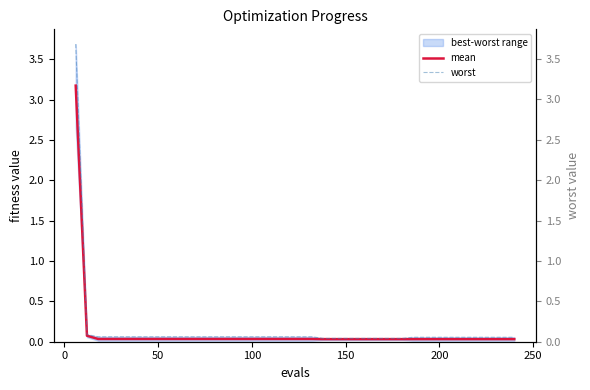

Is this an area chart (filled region under the line)?

No